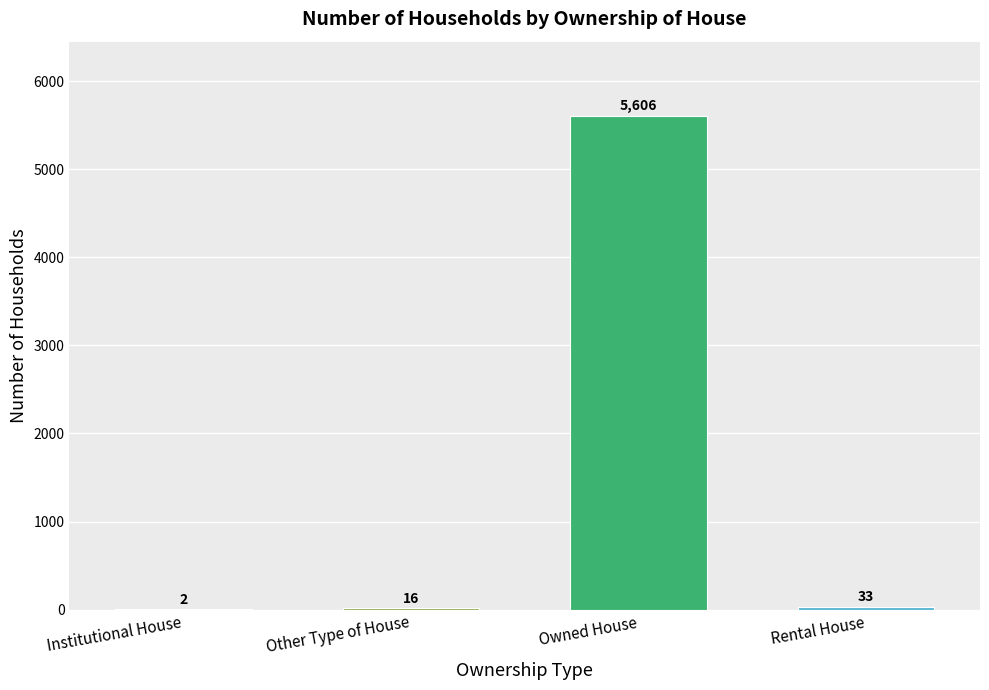

At which category does the chart reach its peak across all series?

Owned House